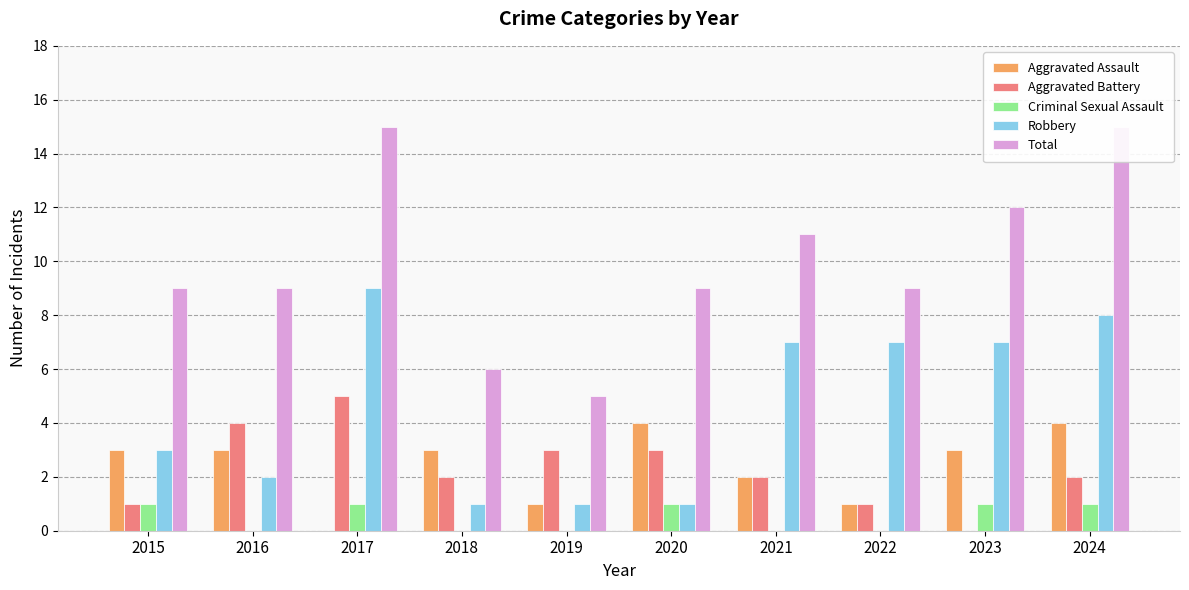

Which series has the largest total across all categories?

Total